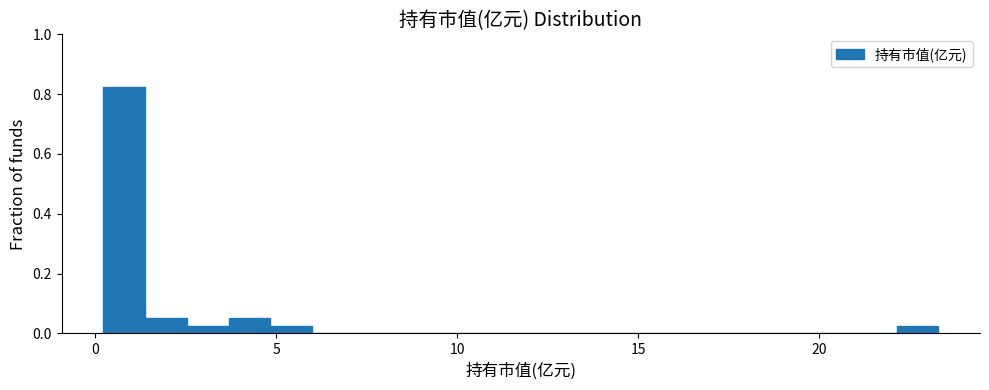

Read against the x-axis, roughly where is the centre of the tallest bar?

1.0